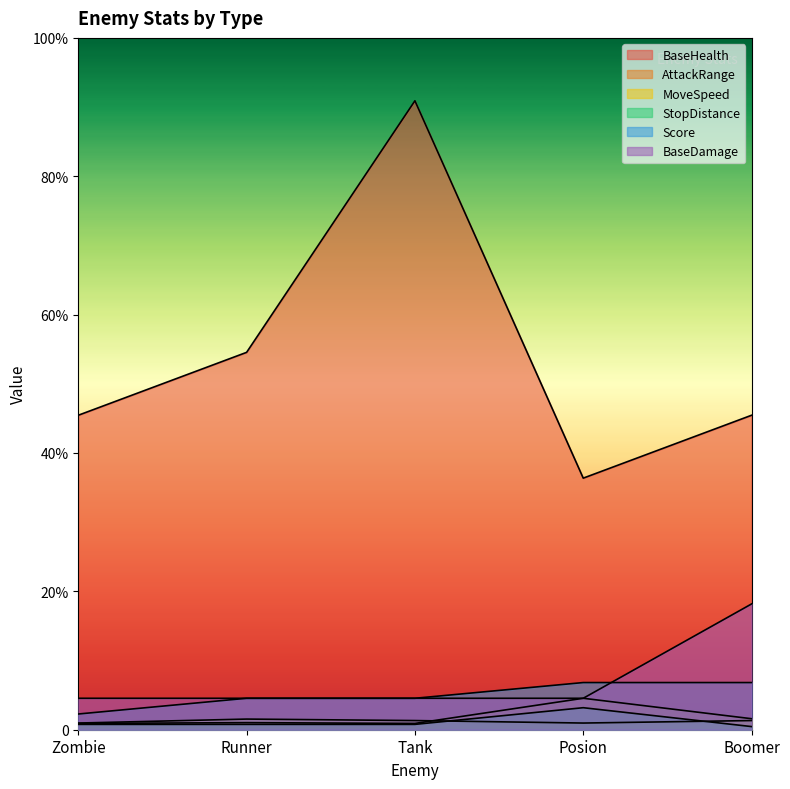

Reading right to left, extract all data points from this chart.

BaseHealth: Boomer=100.0	Posion=80.0	Tank=200.0	Runner=120.0	Zombie=100.0
AttackRange: Boomer=3.5	Posion=10.0	Tank=2.0	Runner=2.2	Zombie=2.0
MoveSpeed: Boomer=2.9	Posion=2.1	Tank=2.9	Runner=3.4	Zombie=2.1
StopDistance: Boomer=1.0	Posion=7.0	Tank=1.7	Runner=1.7	Zombie=1.7
Score: Boomer=15.0	Posion=15.0	Tank=10.0	Runner=10.0	Zombie=5.0
BaseDamage: Boomer=40.0	Posion=10.0	Tank=10.0	Runner=10.0	Zombie=10.0